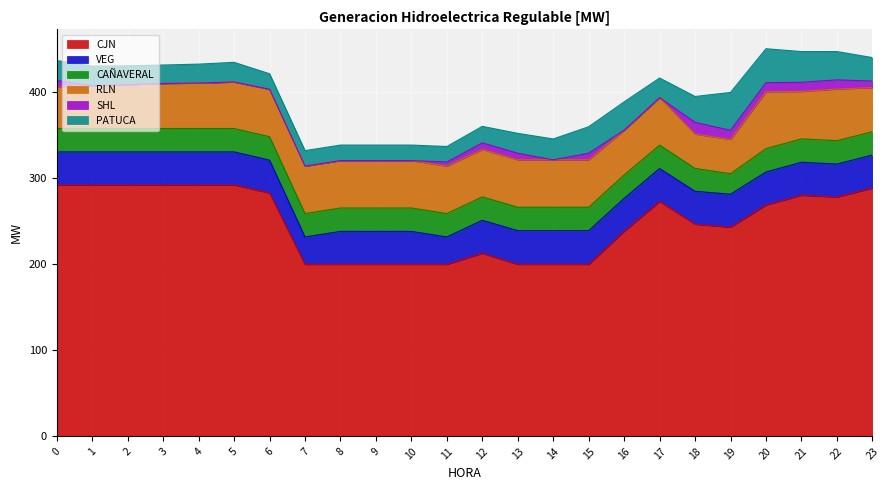

What is the lowest value of the CJN series?

200.0